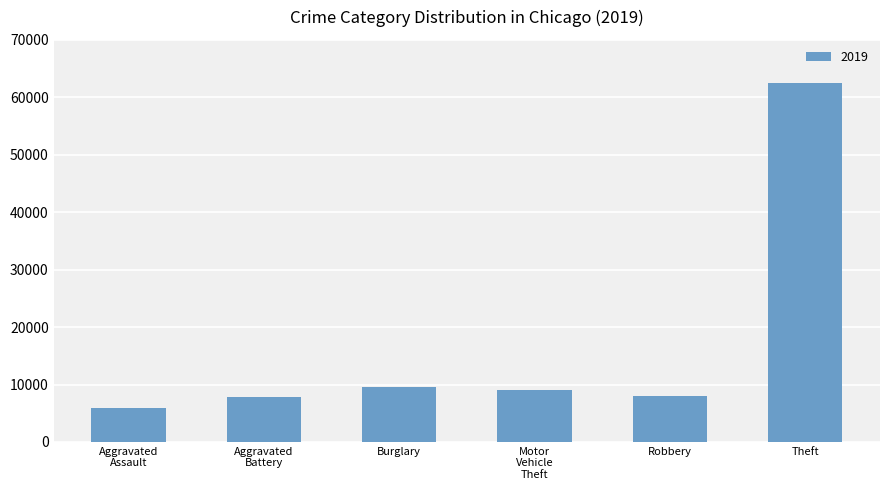

What is the sum of the values at Robbery and Theft?

70492